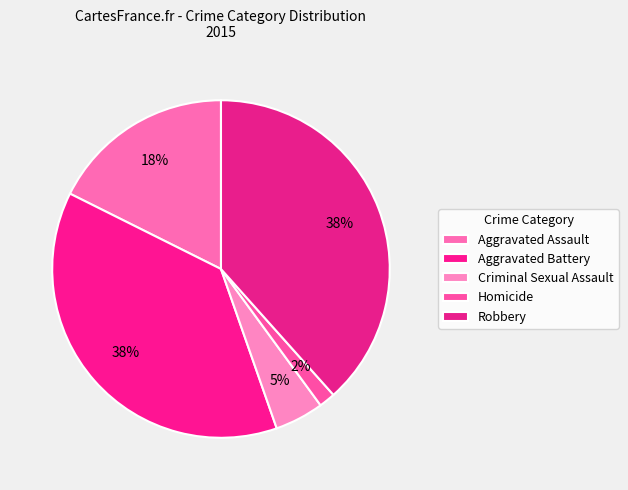

Rank the categories by value from lowest to highest.

Homicide, Criminal Sexual Assault, Aggravated Assault, Aggravated Battery, Robbery